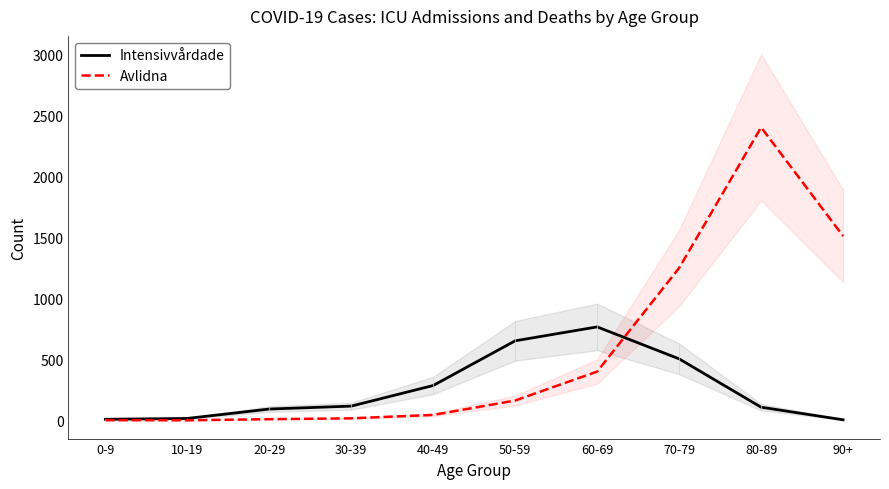

At which category does the chart reach its peak across all series?

80-89